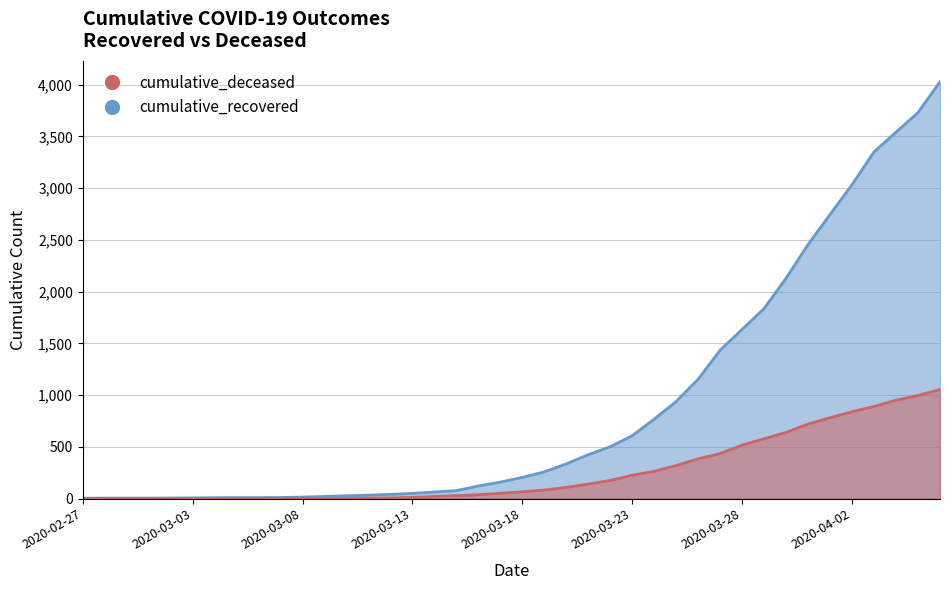

At which label does cumulative_recovered first exceed 204?

2020-03-19